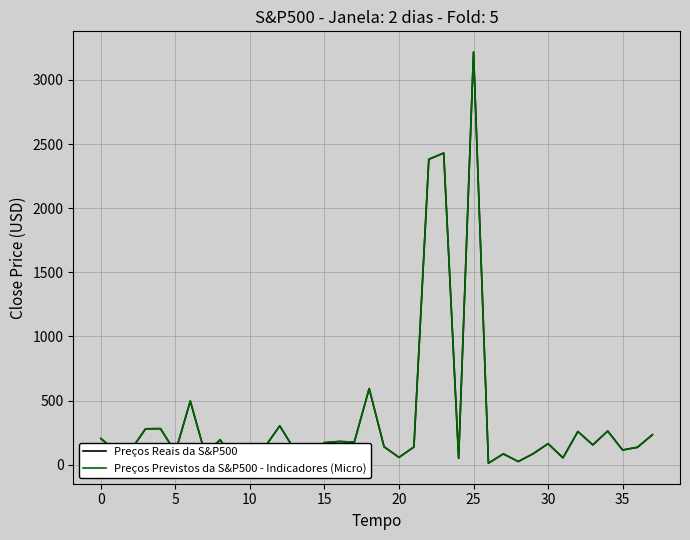

Which series has the widest spread of values?

Preços Previstos da S&P500 - Indicadores (Micro)